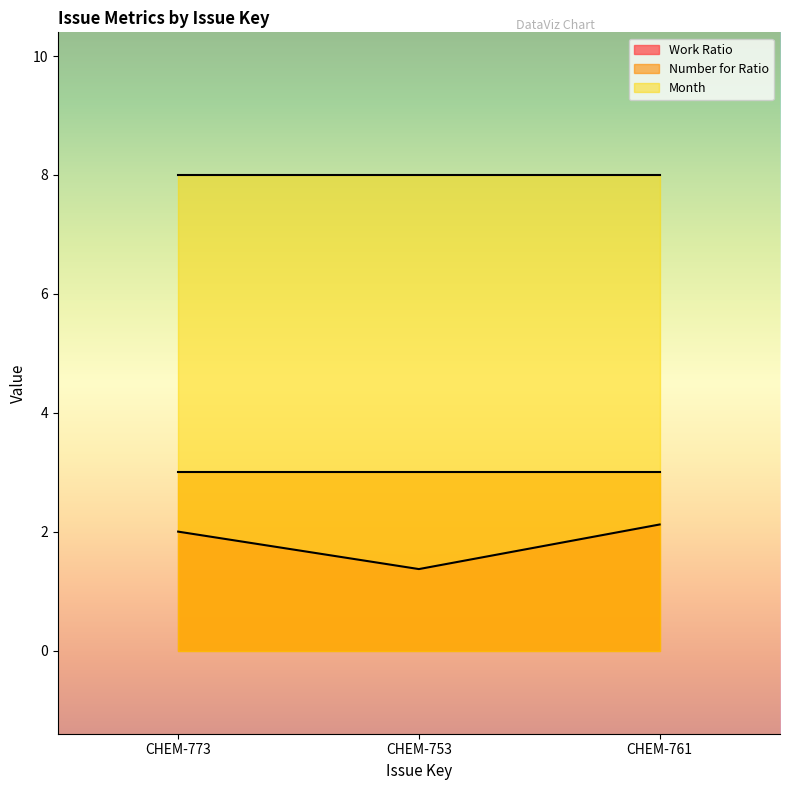

What is the label of the 3rd point from the left?

CHEM-761